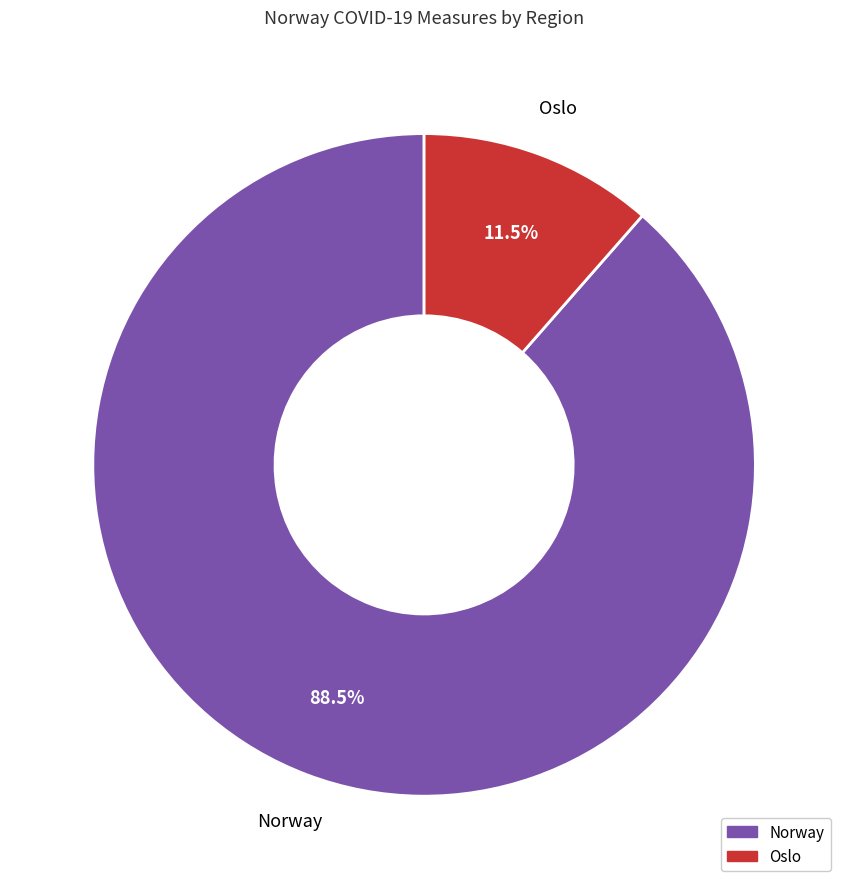

True or false: Norway accounts for 80% of the total.

False